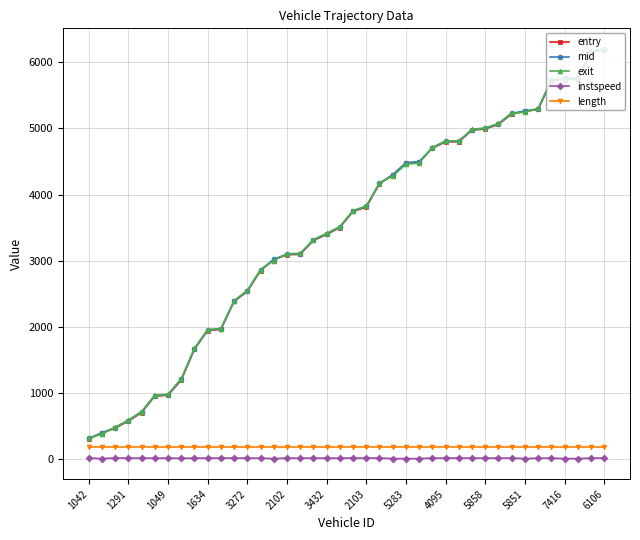

What is the greatest value displayed?

6204.6